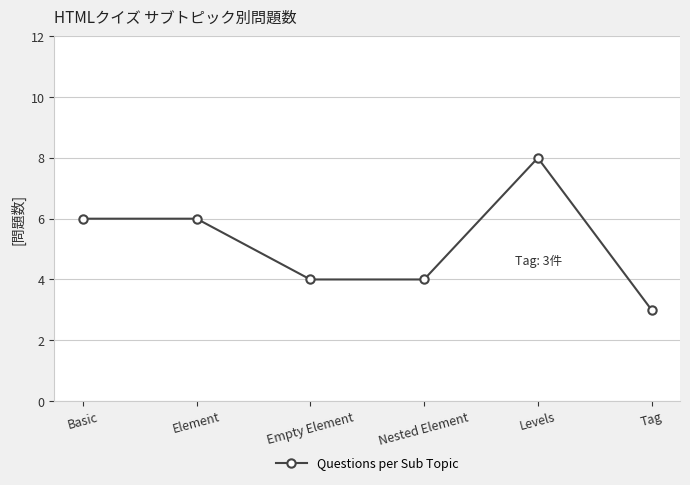

What is the sum of all values?

31